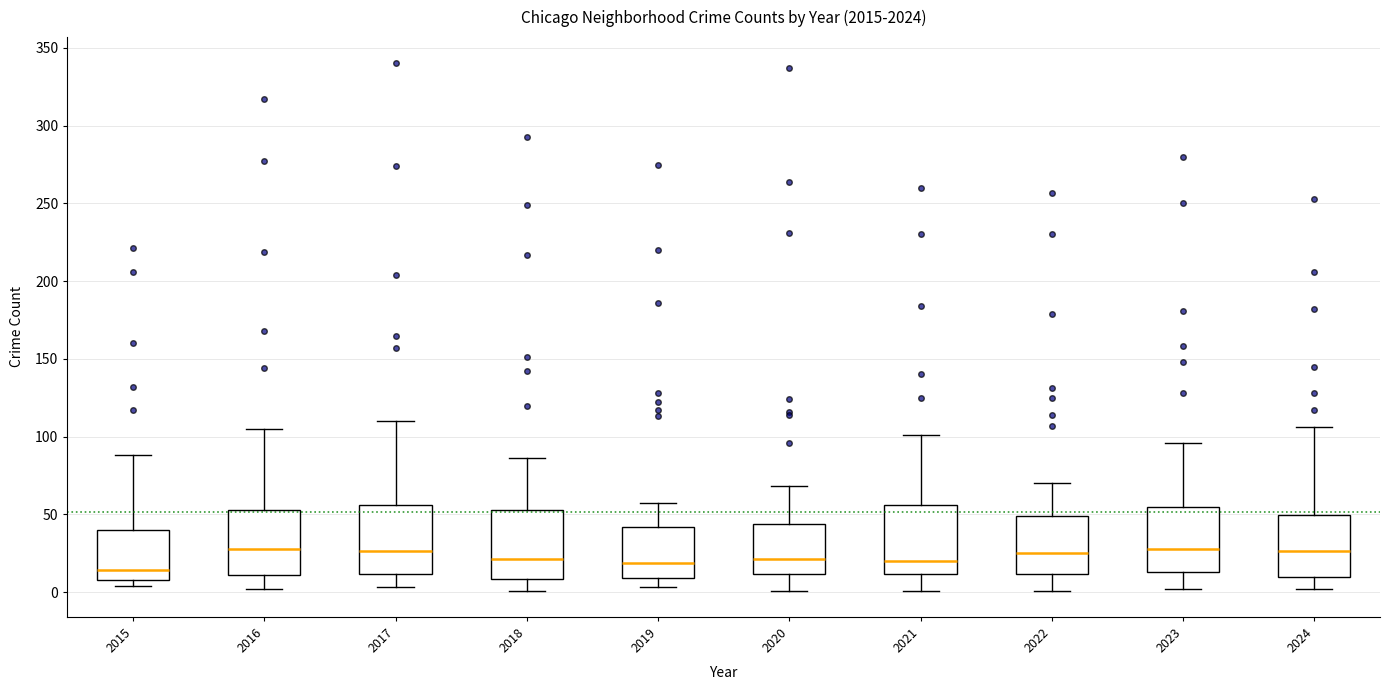

Where does the median line of the box at x = 2019 sit on the y-axis? The values are not printed on the chart, so give them approximately, as read against the axis.

20